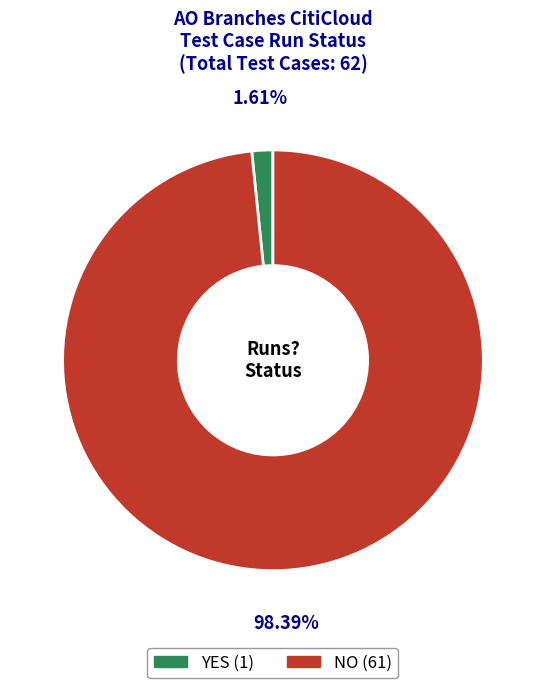

To the nearest percent, what is the average slice percentage?

50%